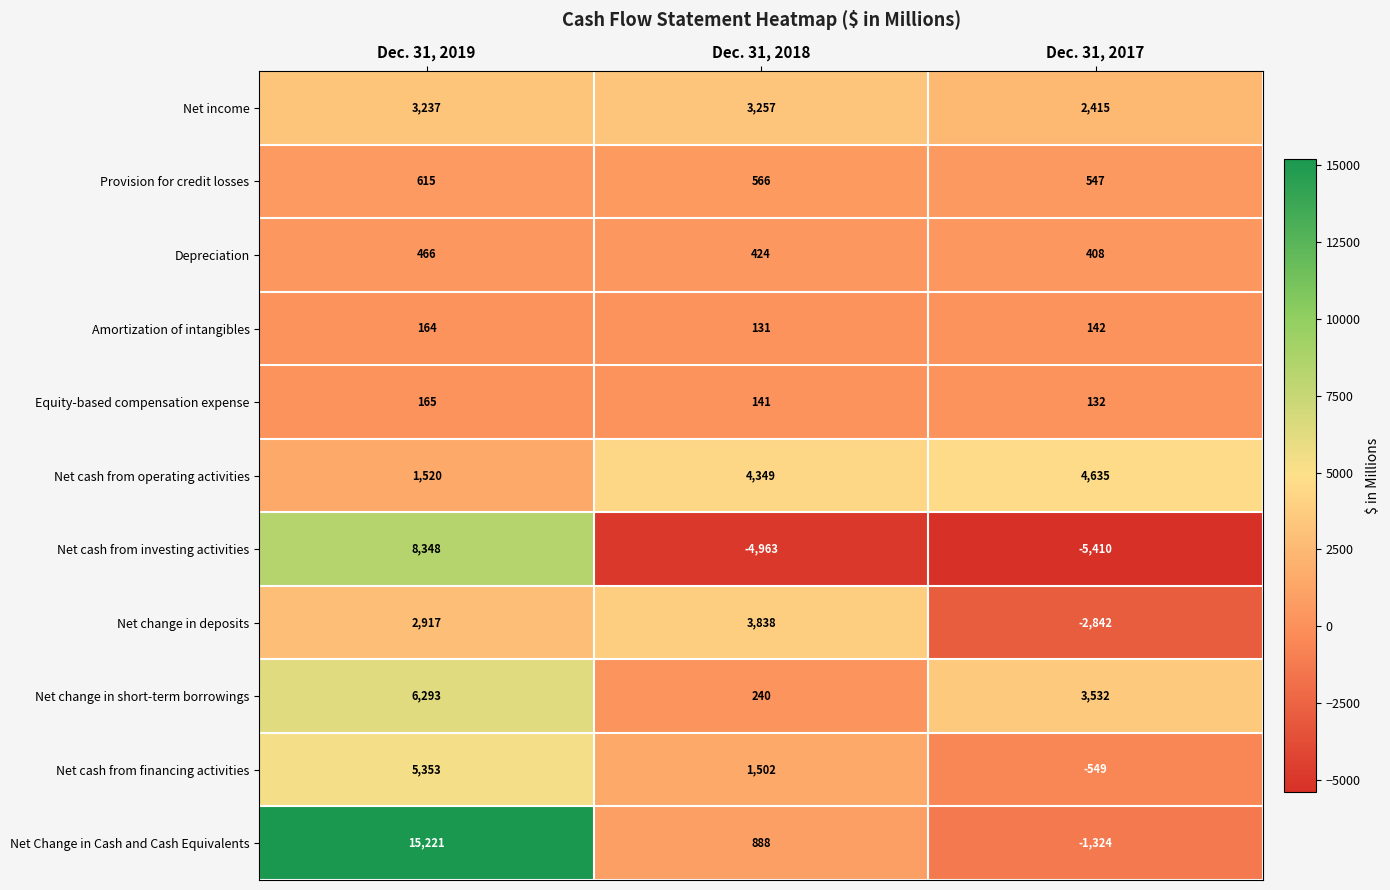

Is it true that Net cash from operating activities equals 4349 at Dec. 31, 2018?

True